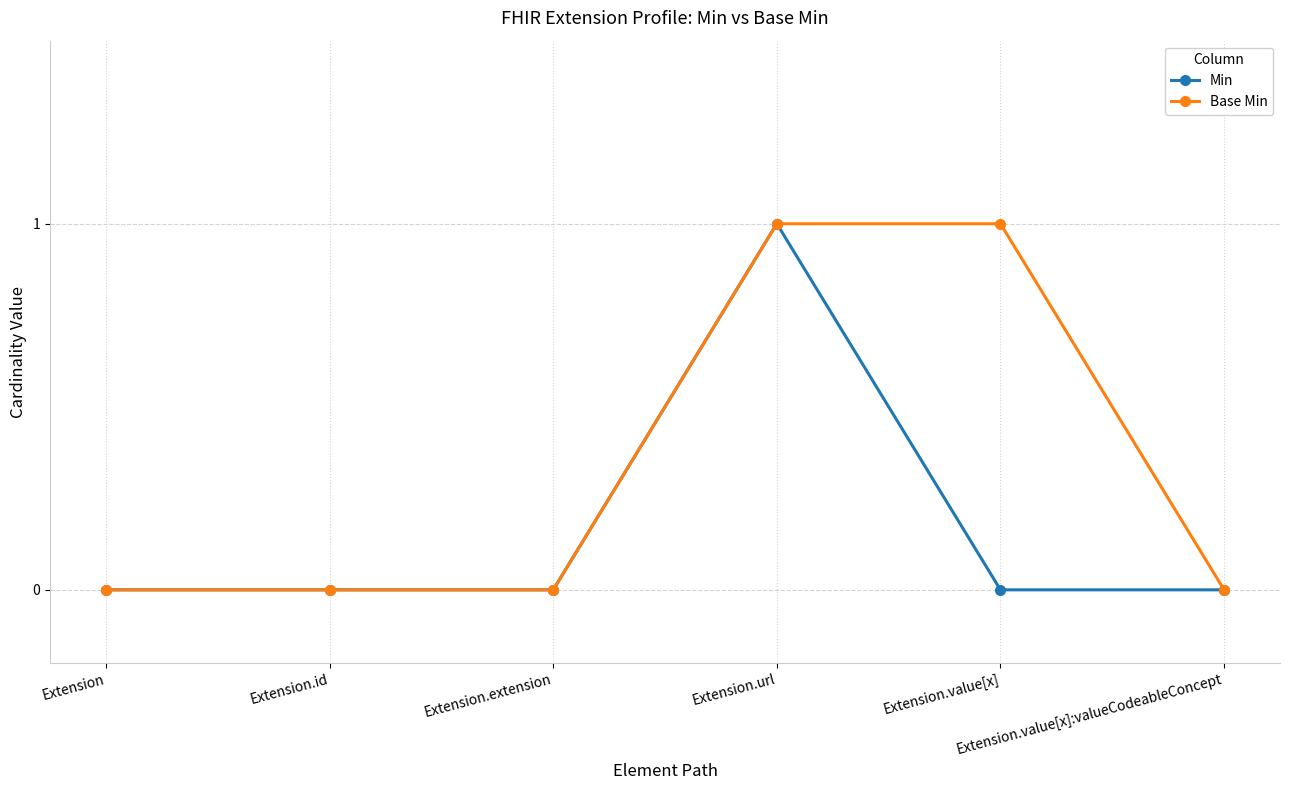

Rank the series by their average value, from lowest to highest.

Min, Base Min